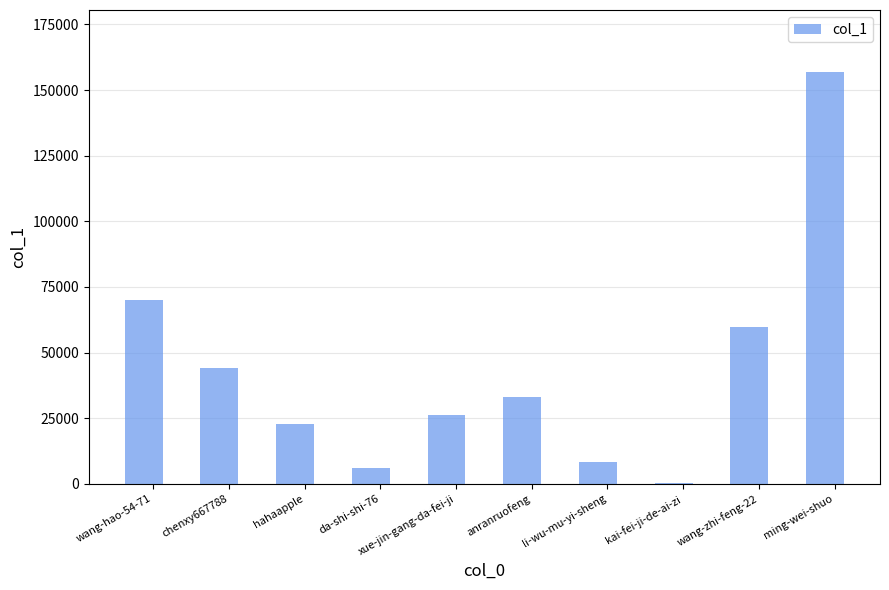

What is the greatest value displayed?

156951